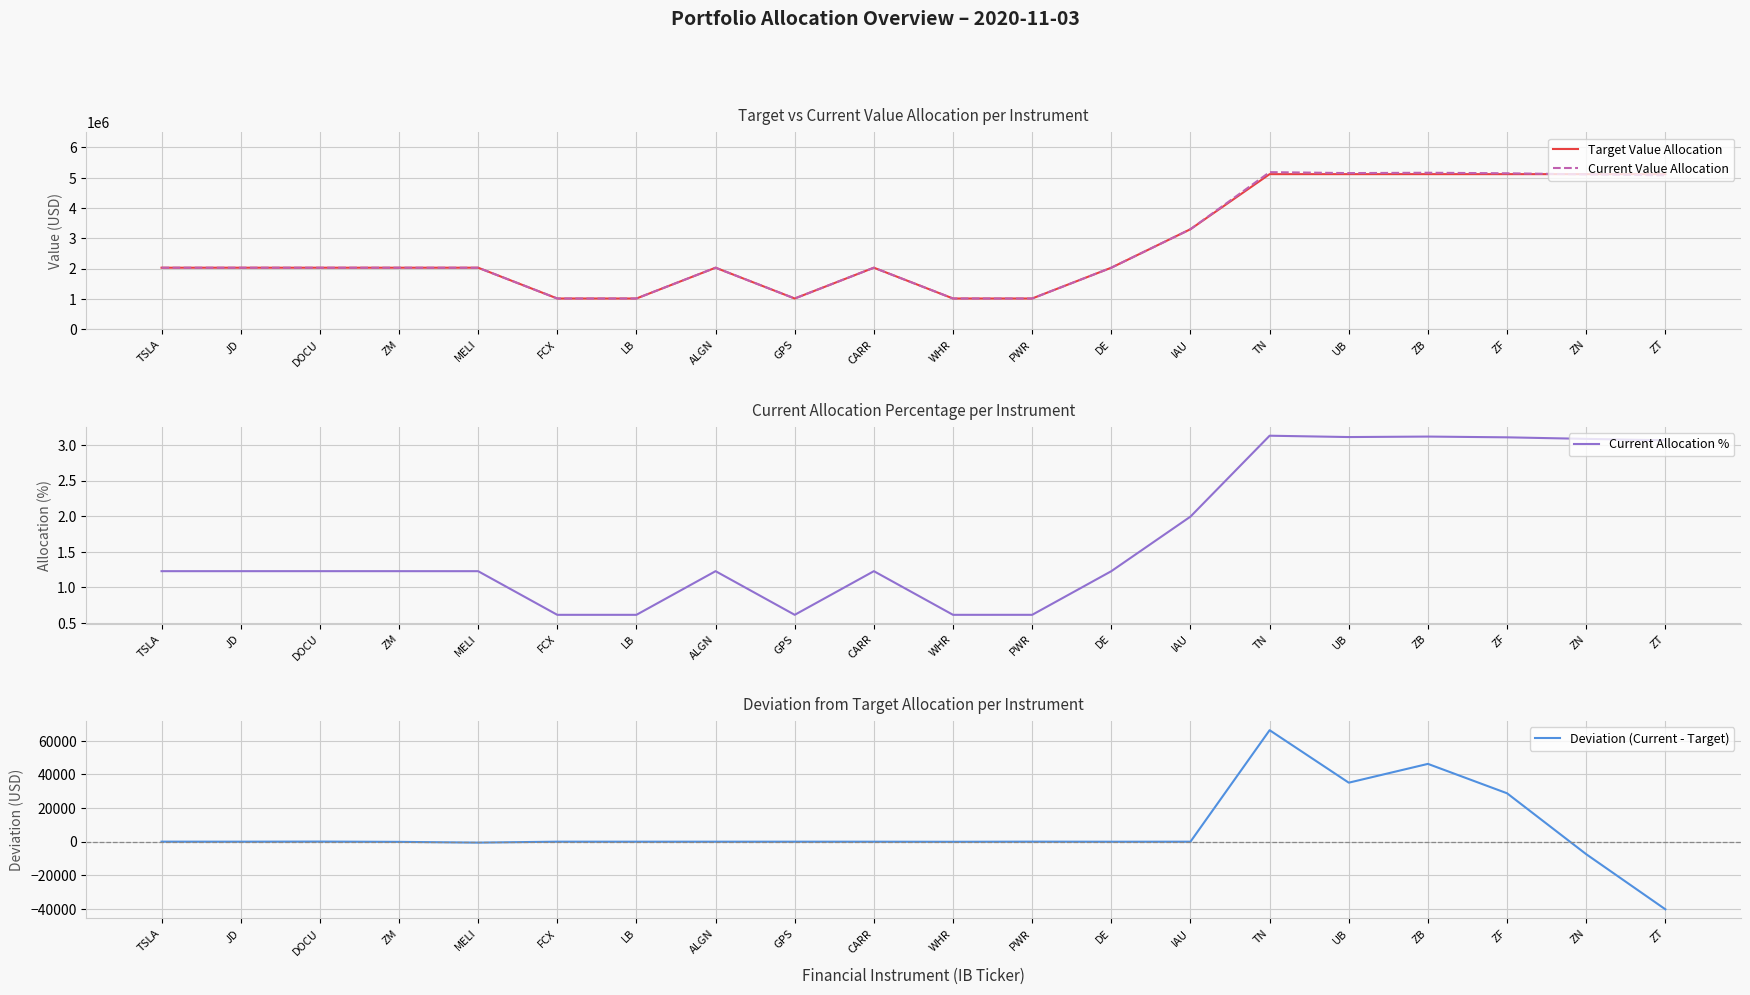

Where is the first local minimum for Current Allocation %?

GPS